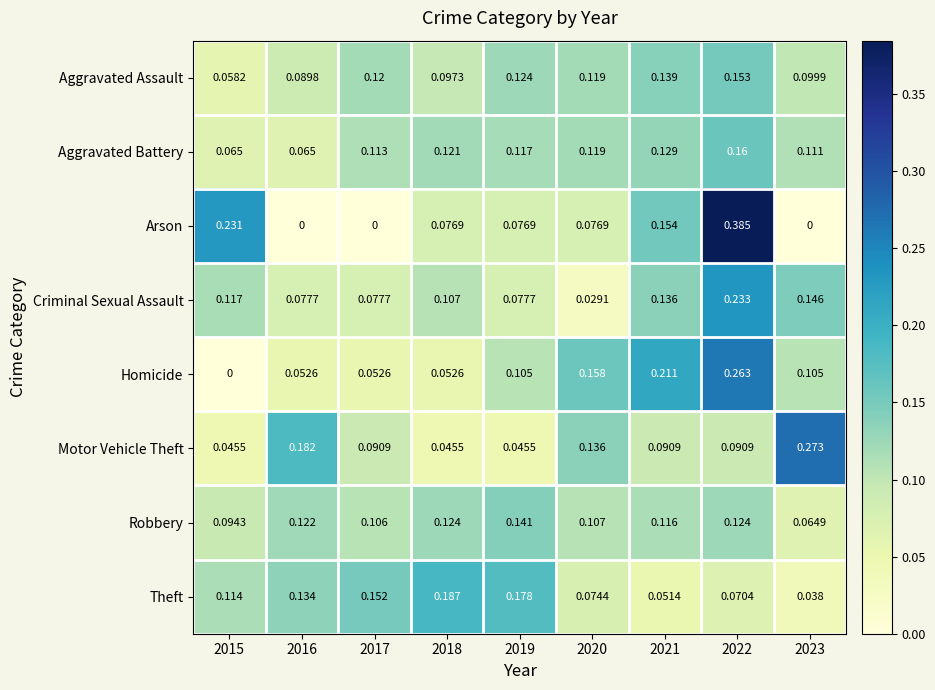

Which series has the largest range (max minus min)?

Arson